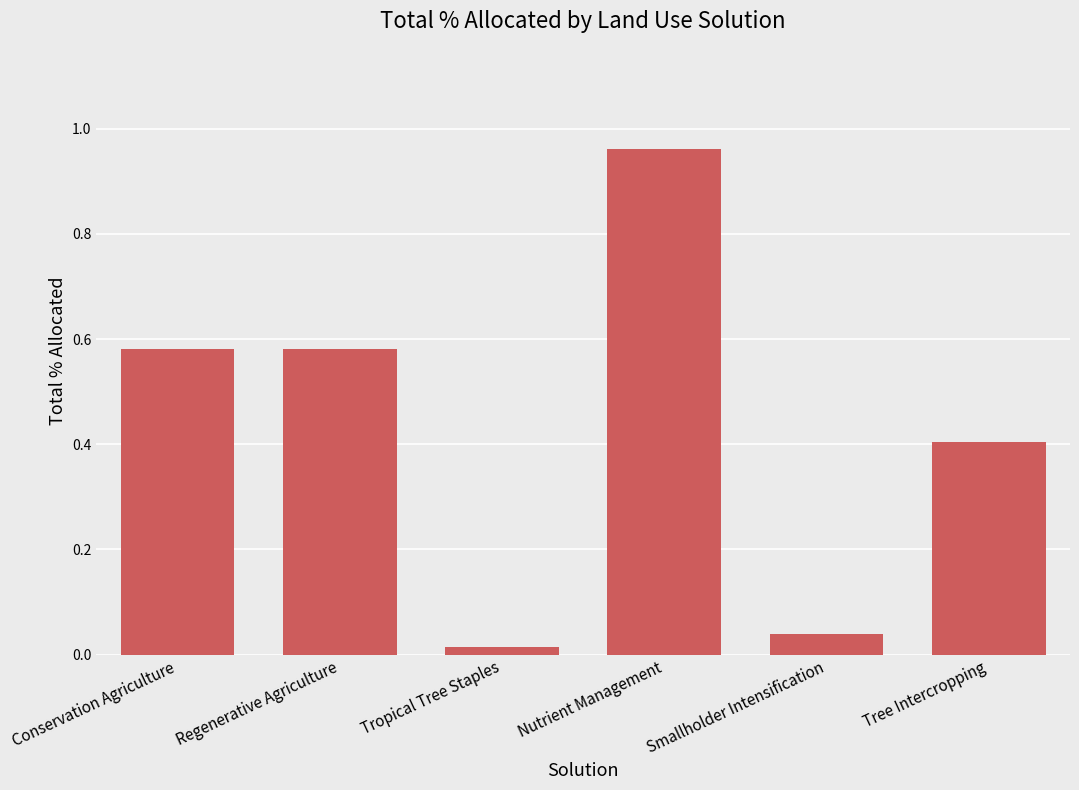

True or false: the data shows 0.4 at Tree Intercropping.

True